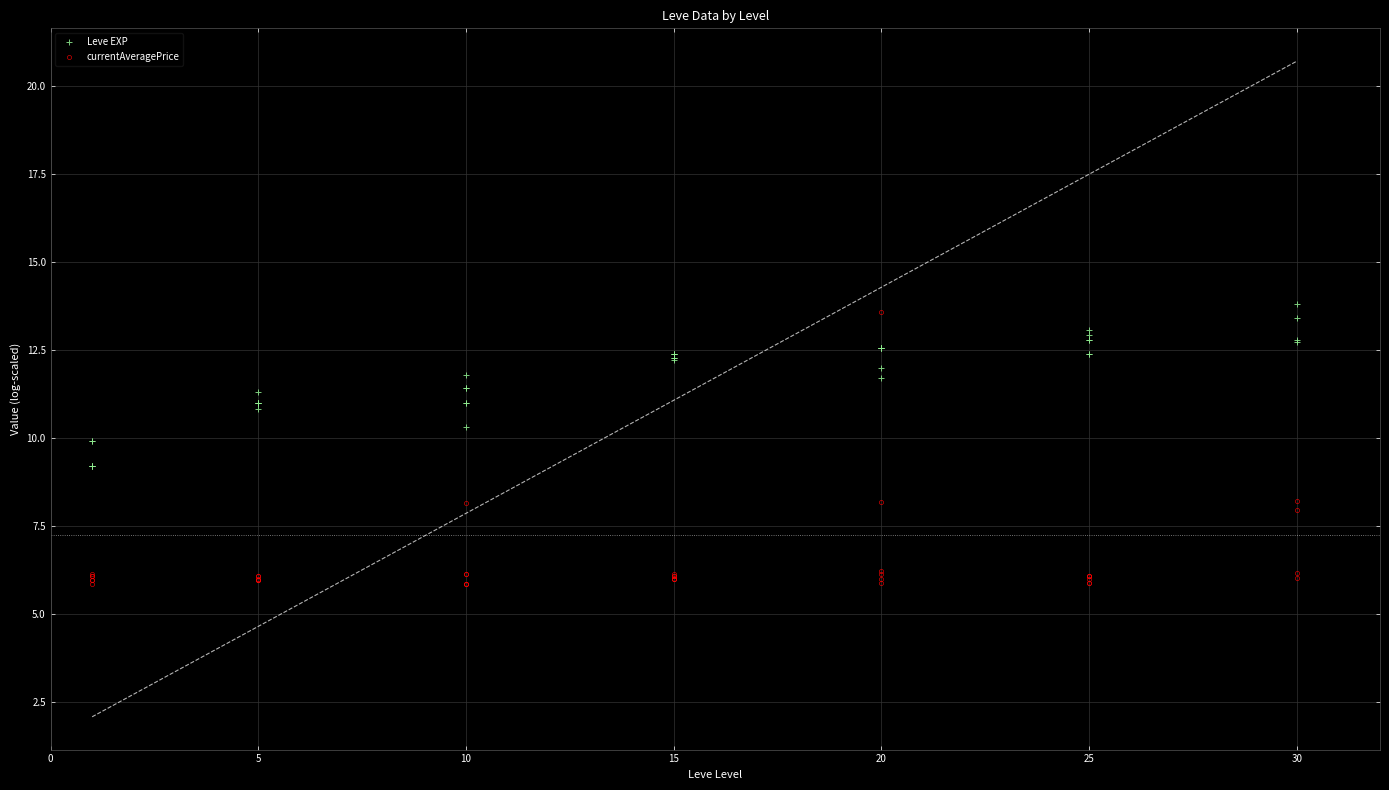

In currentAveragePrice, how many points are lower than both neighbors (excluding endpoints)?

12